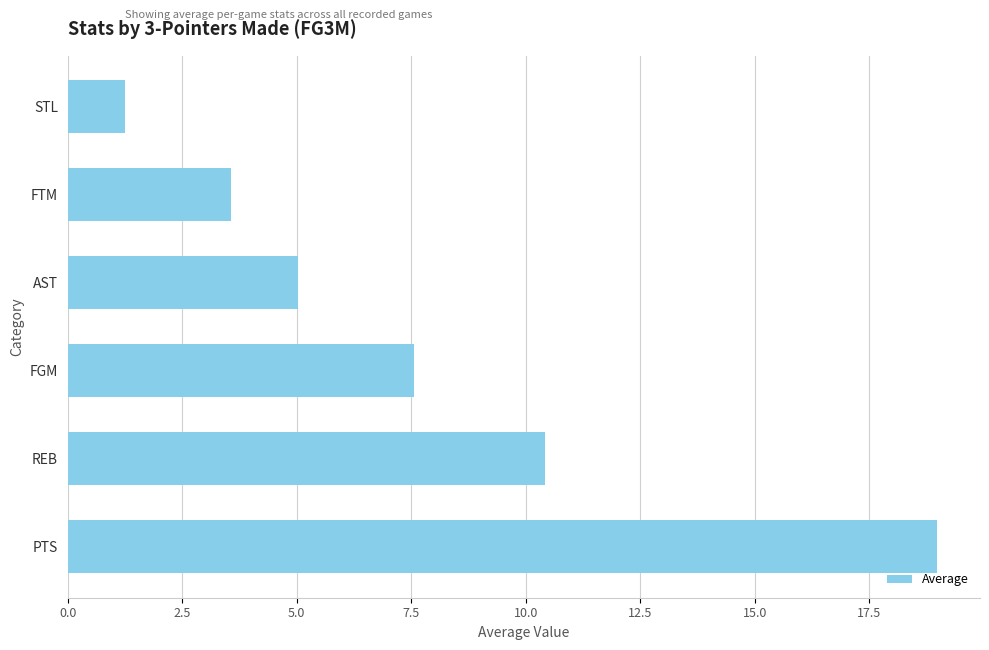

Where is the data nearest to the value 10?

REB